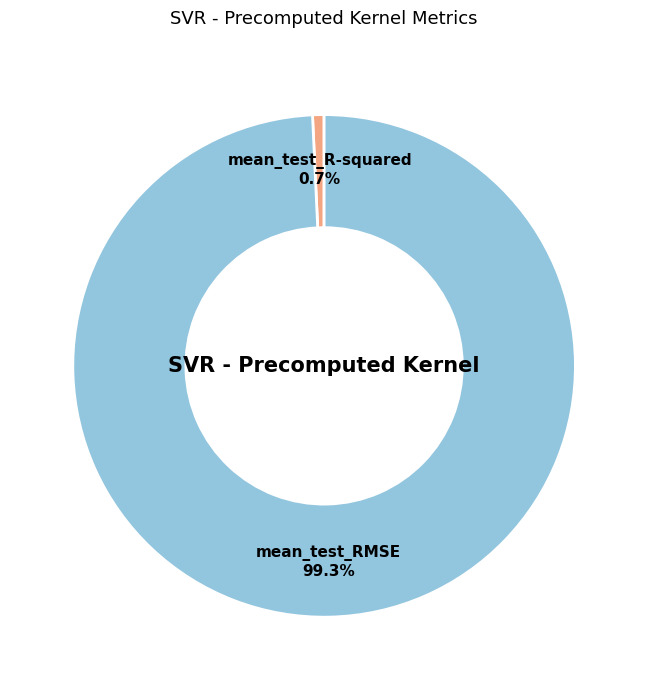

Is it true that mean_test_RMSE is 85% of the pie?

False